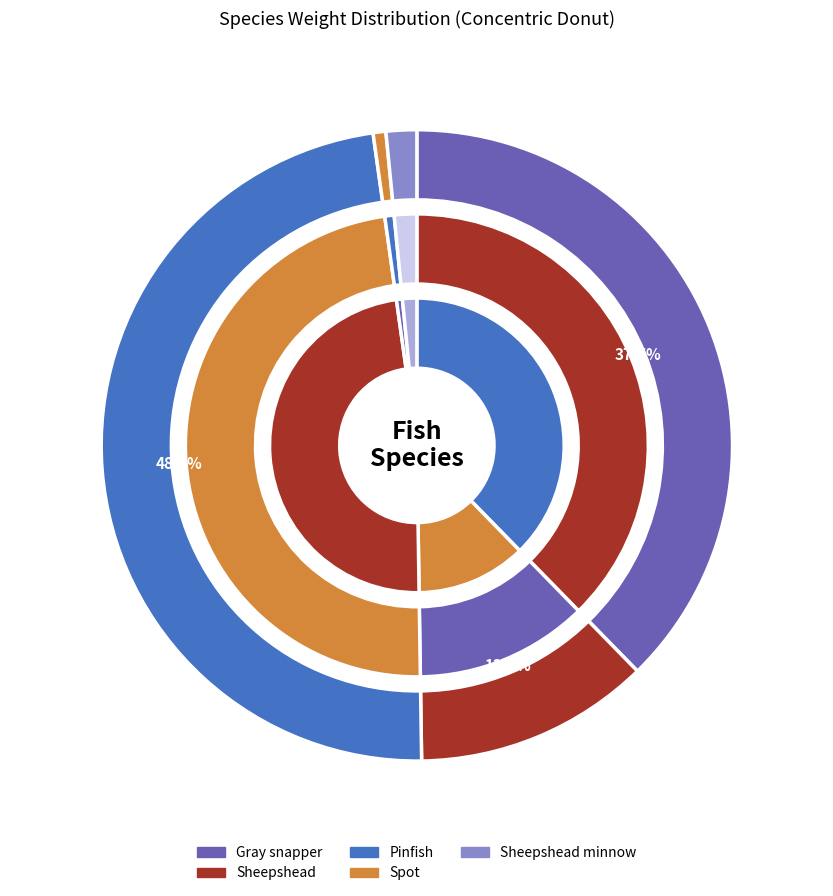

What percentage is the Pinfish slice, to the nearest percent?

32%